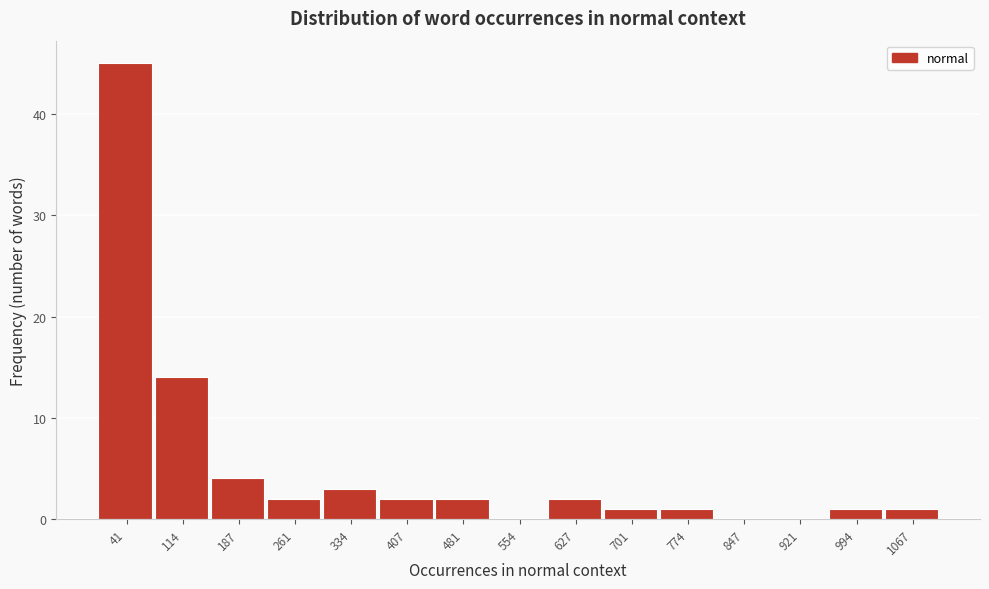

Reading left to right, transcribe this chart: for each bar, give the range it covers on the x-axis and its height. Neither the bar edges nor the heights are printed on the chart, so give them approximately, as read against the axes.

0 to 80: 45
80 to 150: 14
150 to 220: 4
220 to 300: 2
300 to 370: 3
370 to 440: 2
440 to 520: 2
520 to 590: 0
590 to 660: 2
660 to 740: 1
740 to 810: 1
810 to 880: 0
880 to 960: 0
960 to 1030: 1
1030 to 1100: 1